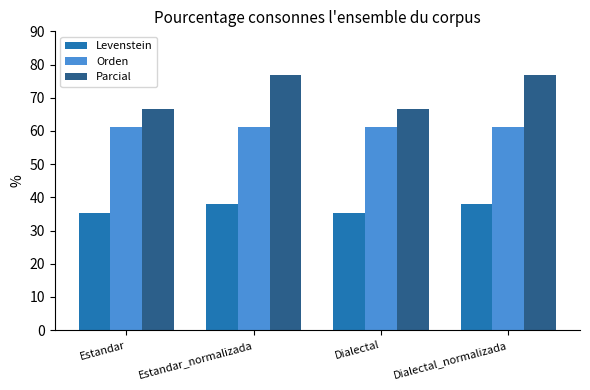

At which label does Parcial first exceed 76?

Estandar_normalizada